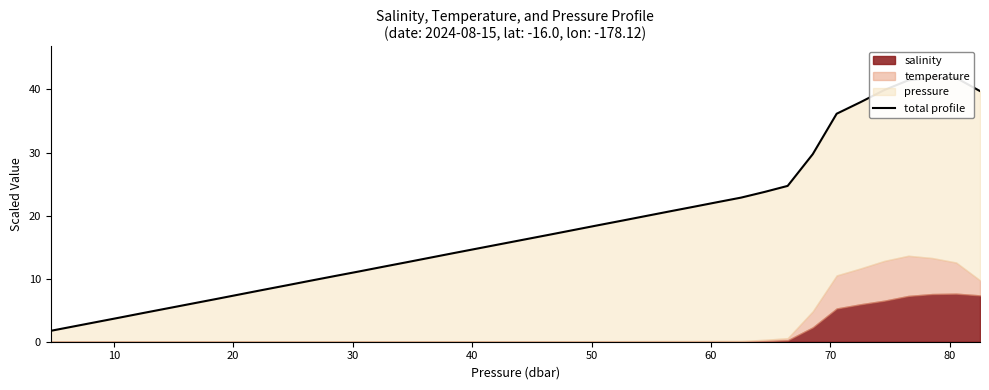

What is the greatest value displayed?

41.8